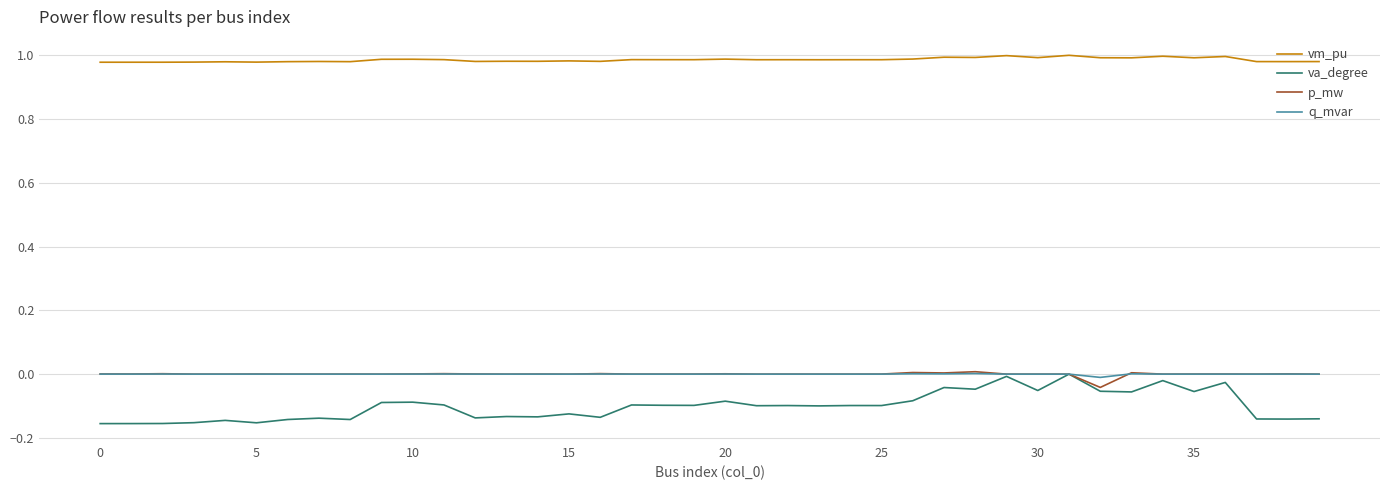

Which series has the widest spread of values?

va_degree